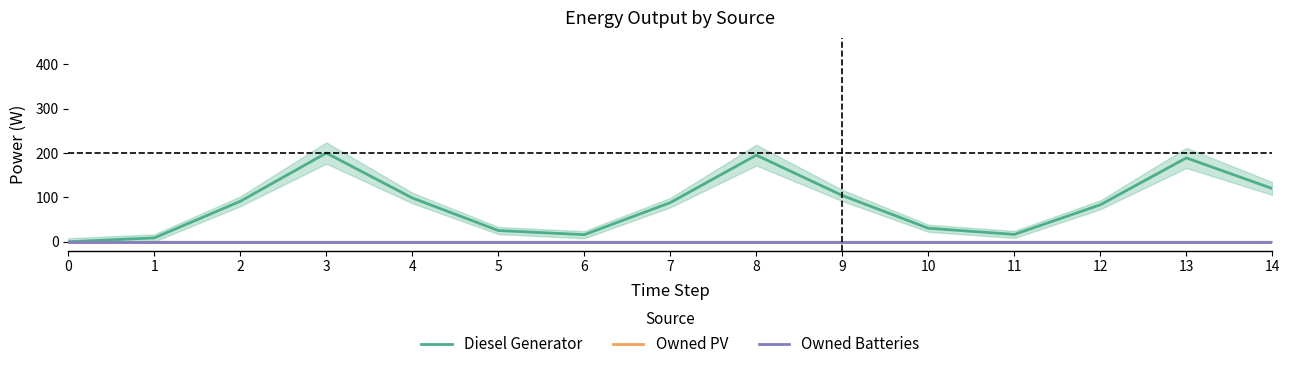

The value of Owned PV at 9 is 0.0. True or false?

True